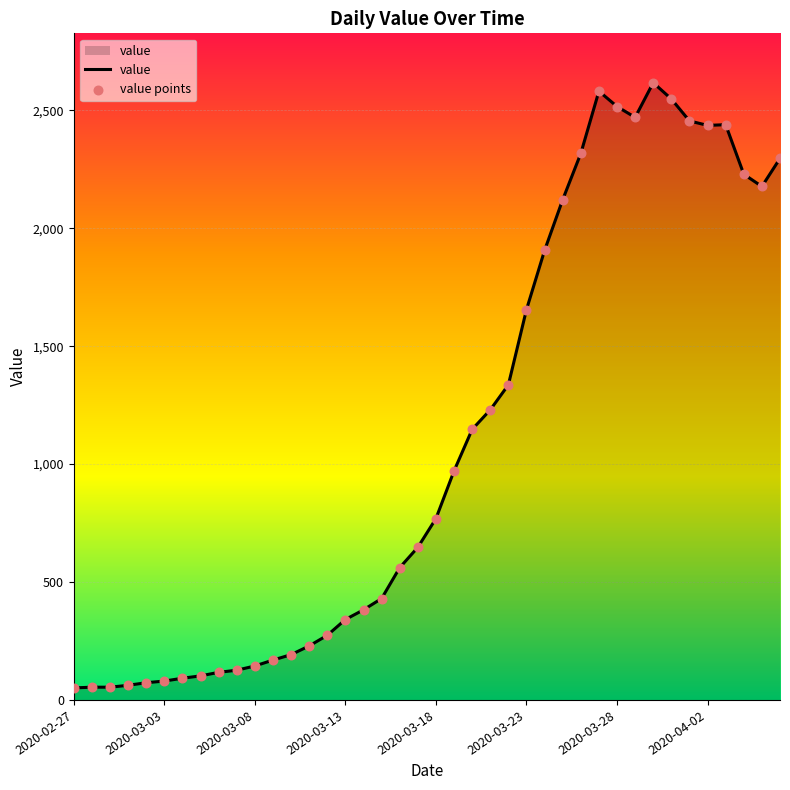

What is the difference between the maximum and minimum values?

2566